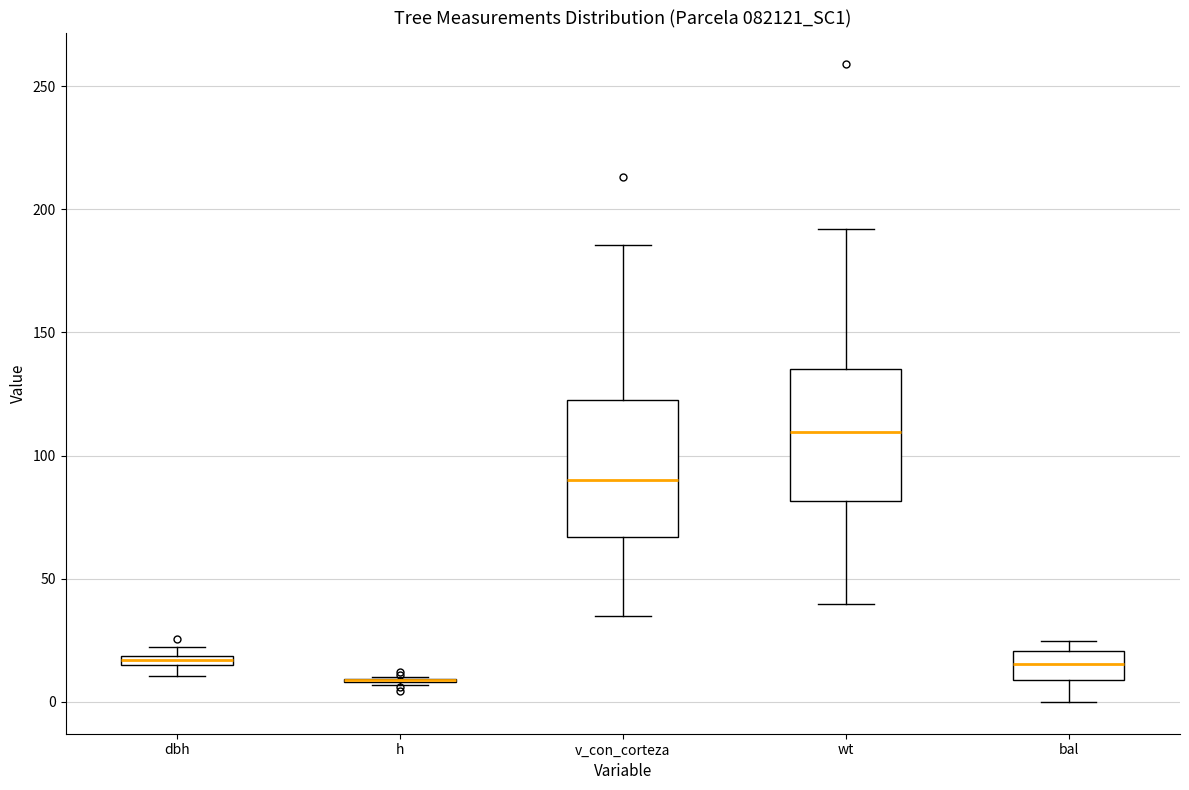

Where does the median line of the box for wt sit on the y-axis? The values are not printed on the chart, so give them approximately, as read against the axis.

110